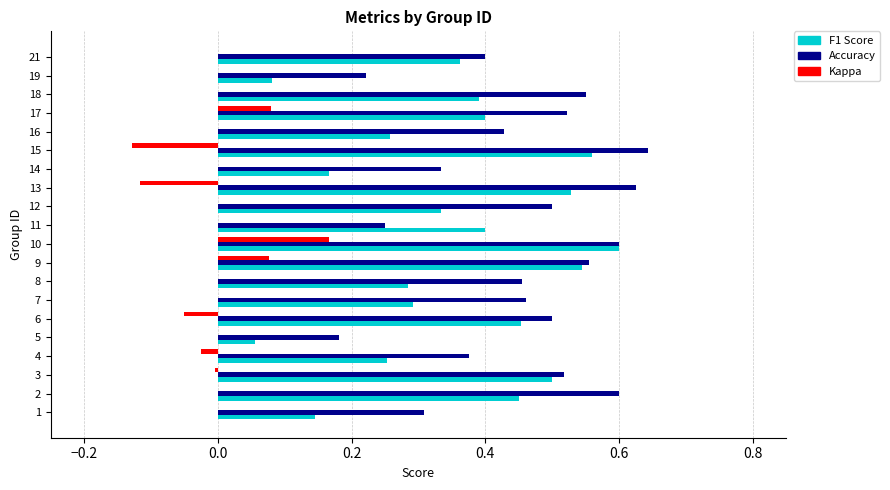

What is the total value across all series at 8?

0.7